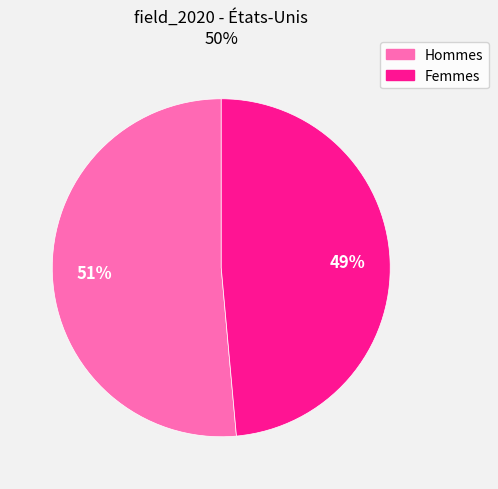

How many segments does this pie chart have?

2